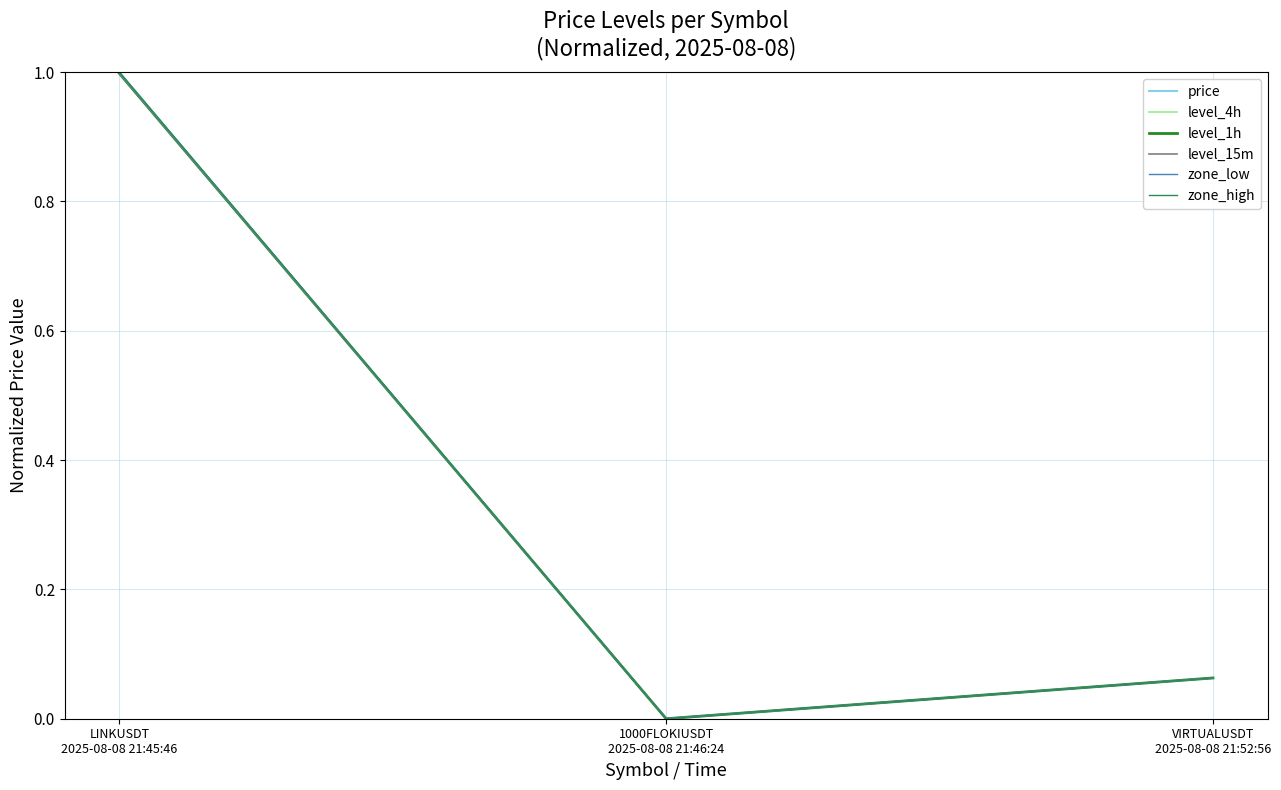

What is the value of the zone_high point at the 3rd from the left?

0.1